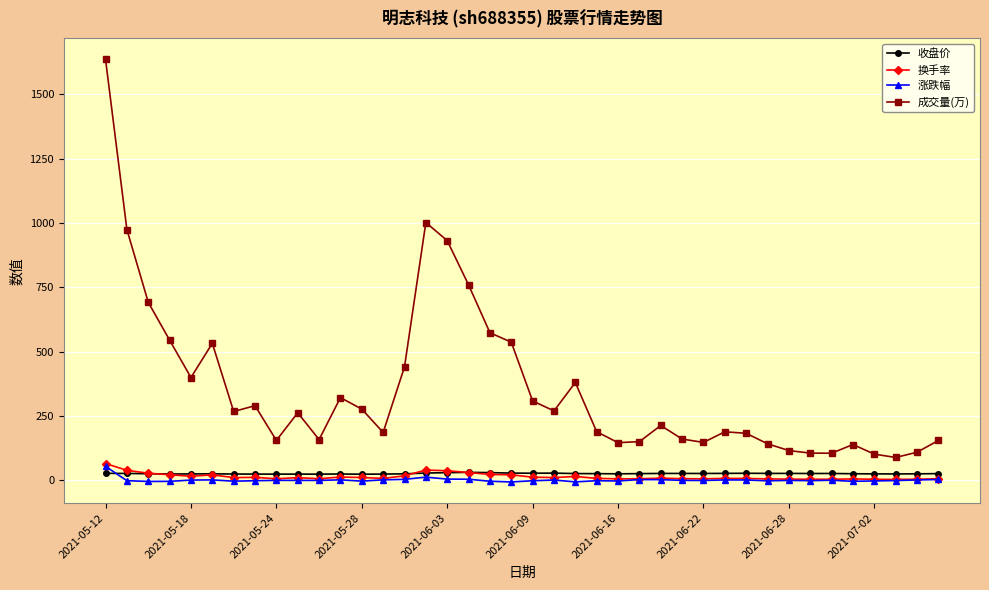

What is the minimum value for 换手率?

3.6